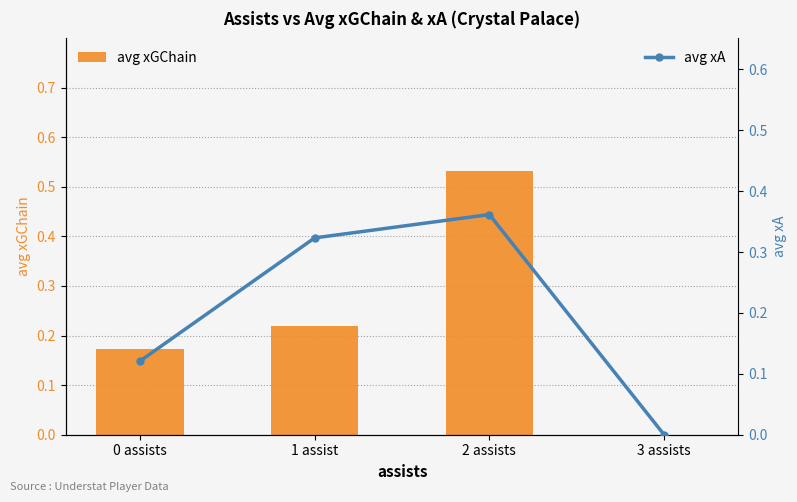

Rank the categories by avg xGChain value from highest to lowest.

2 assists, 1 assist, 0 assists, 3 assists